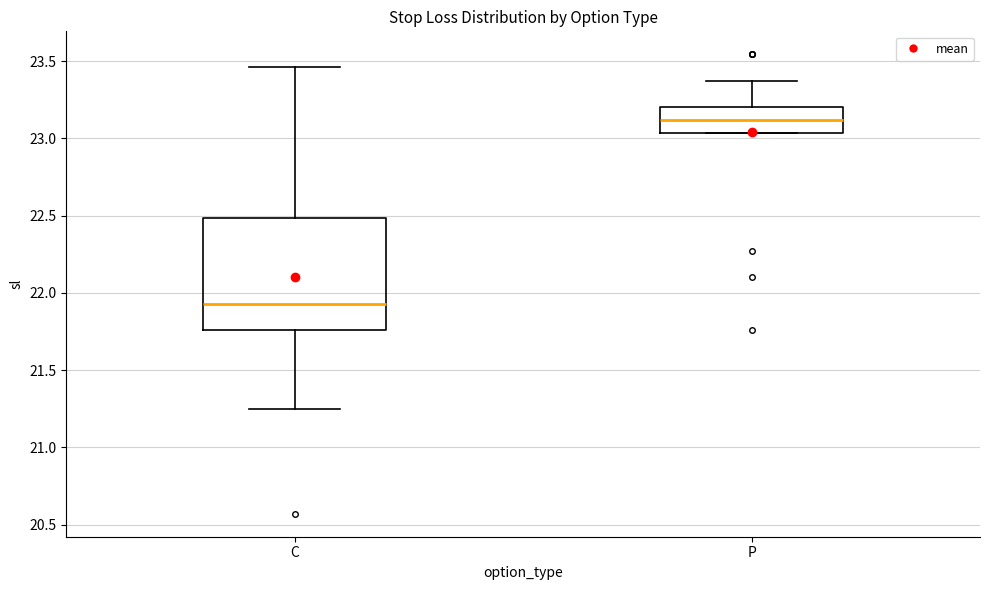

Which box has the lowest median line?

C